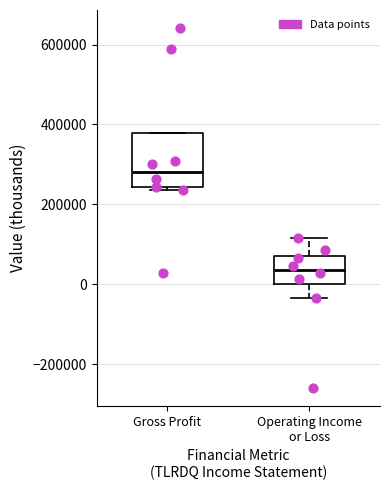

Reading left to right, transcribe this box plot: for each box, give where its median line is, the range the box spans, and where its two whiskers end, as read against the y-axis. The values are not printed on the chart, so give them approximately, as read against the axis.

Gross Profit: median 280000, box 240000 to 380000, whiskers 240000 to 380000
Operating Income or Loss: median 40000, box 0 to 80000, whiskers -40000 to 120000